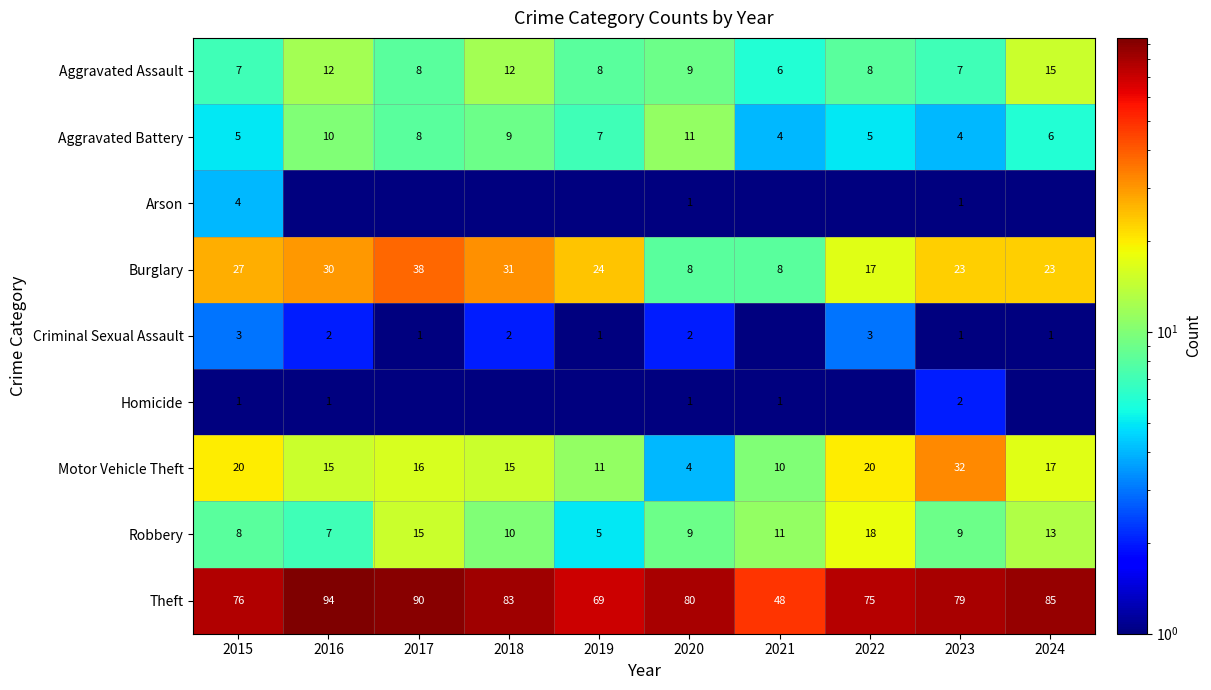

Read the Aggravated Assault value at 2023.

7.0